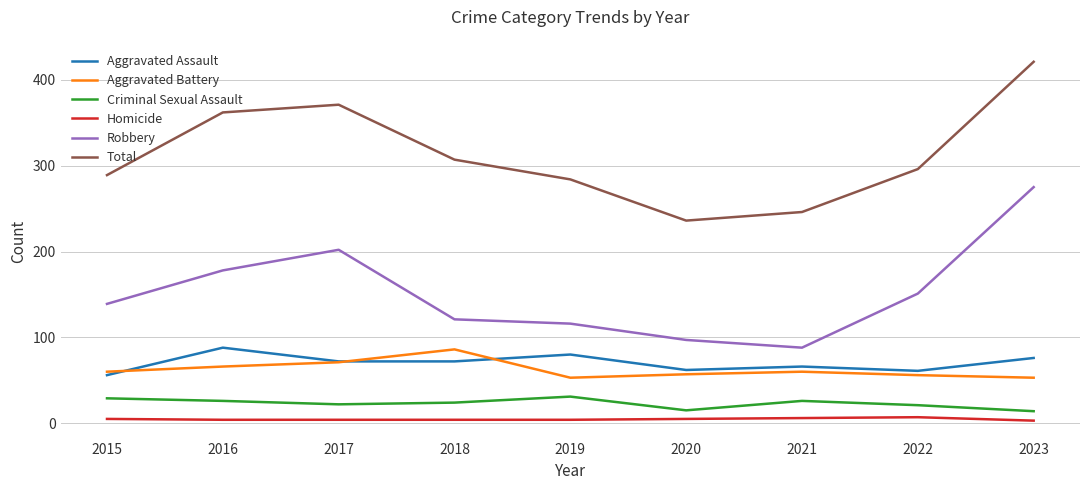

At 2022, list the series in order from largest to smallest.

Total, Robbery, Aggravated Assault, Aggravated Battery, Criminal Sexual Assault, Homicide